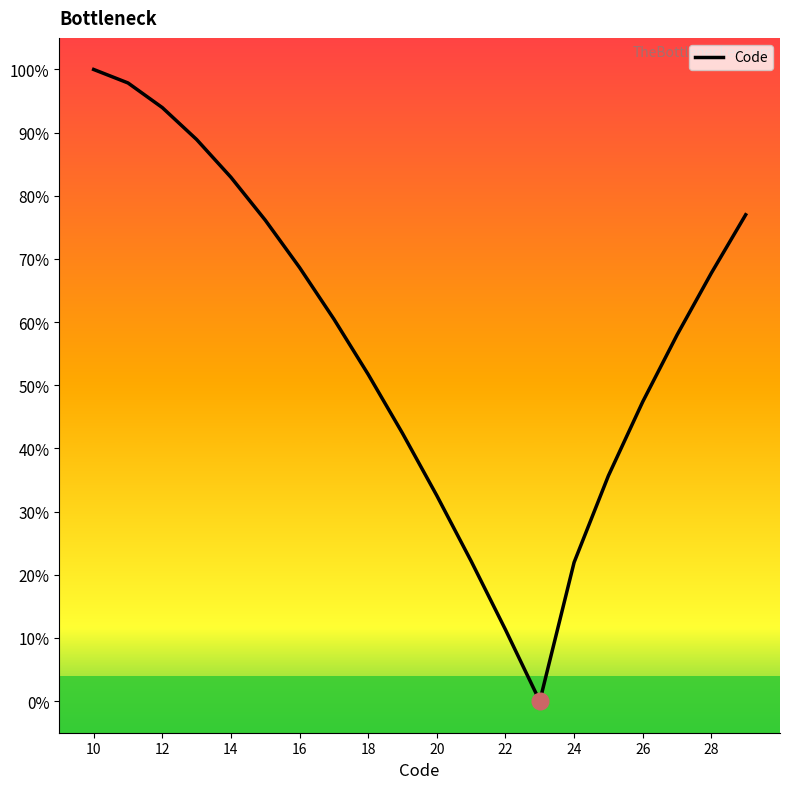

What is the maximum value shown in the chart?

100.0